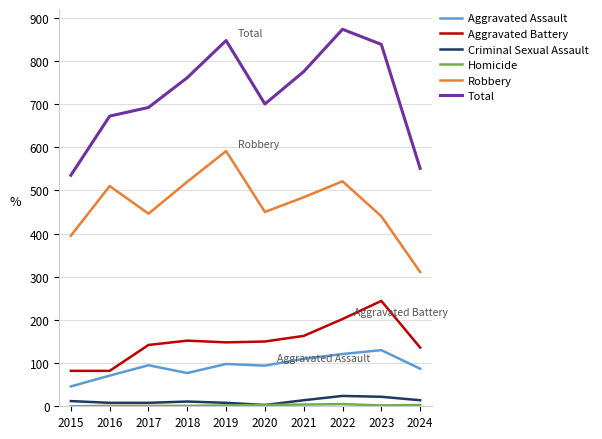

At which category is the sum across all series the highest?

2022